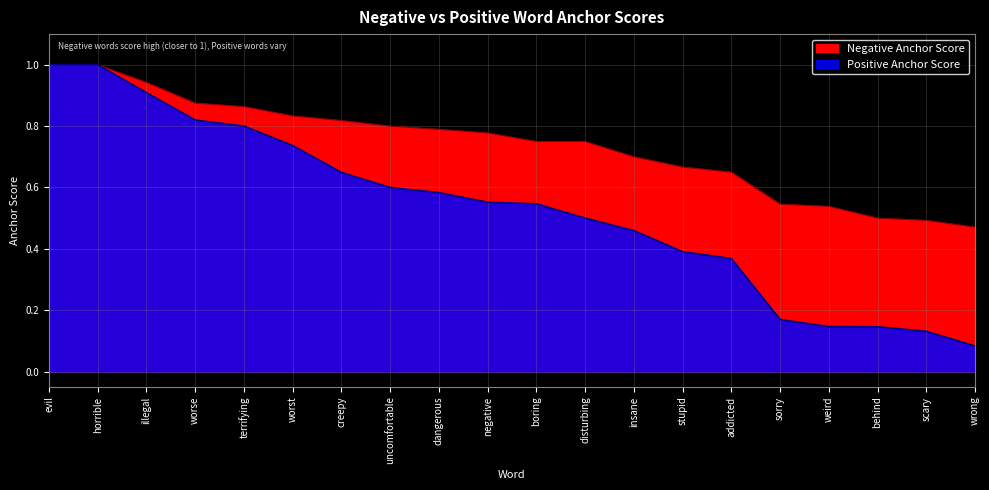

Where is Positive Anchor Score nearest to the value 0?

wrong